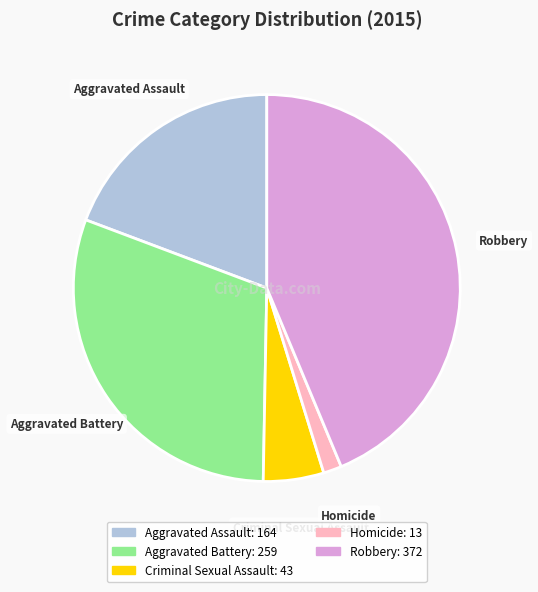

Is Aggravated Assault the majority of the pie?

No